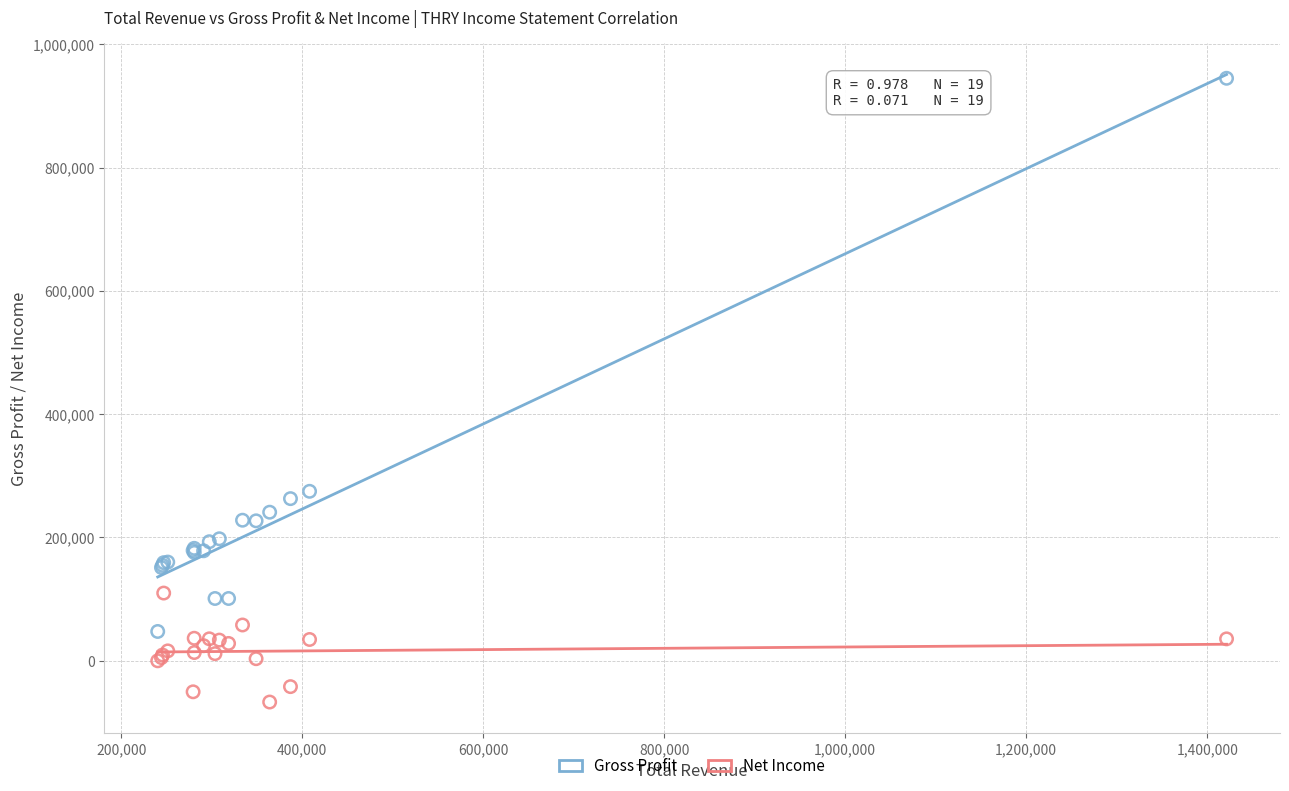

Which series has the widest spread of Y values?

Gross Profit